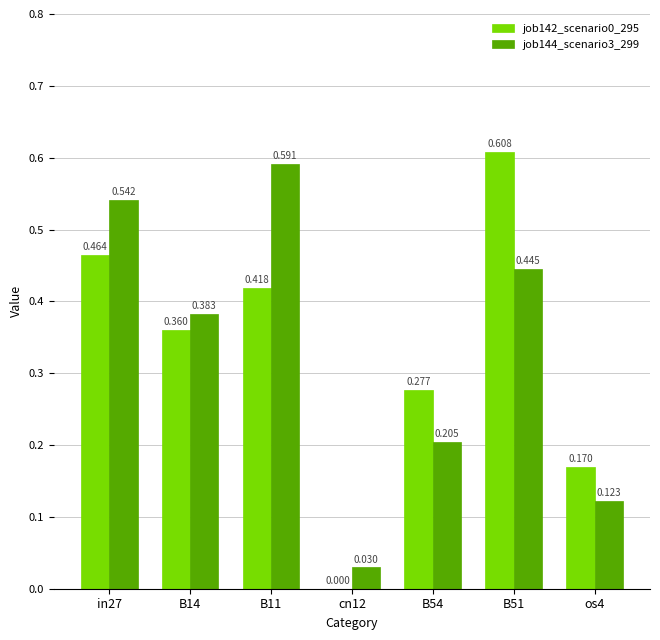

Is the value of job142_scenario0_295 at B51 greater than the value of job144_scenario3_299 at B54?

Yes